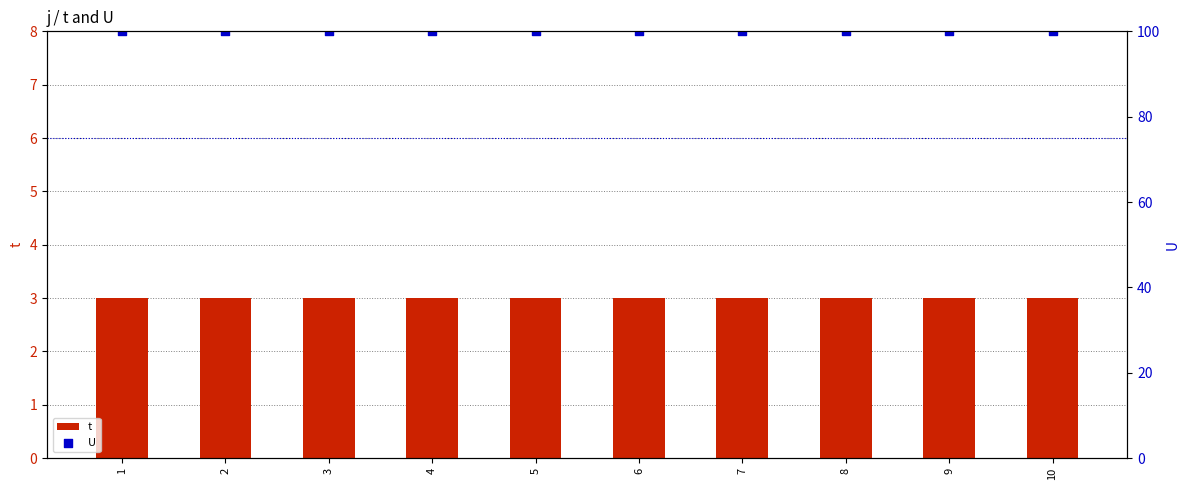

Which series has the largest Y range (max minus min)?

t